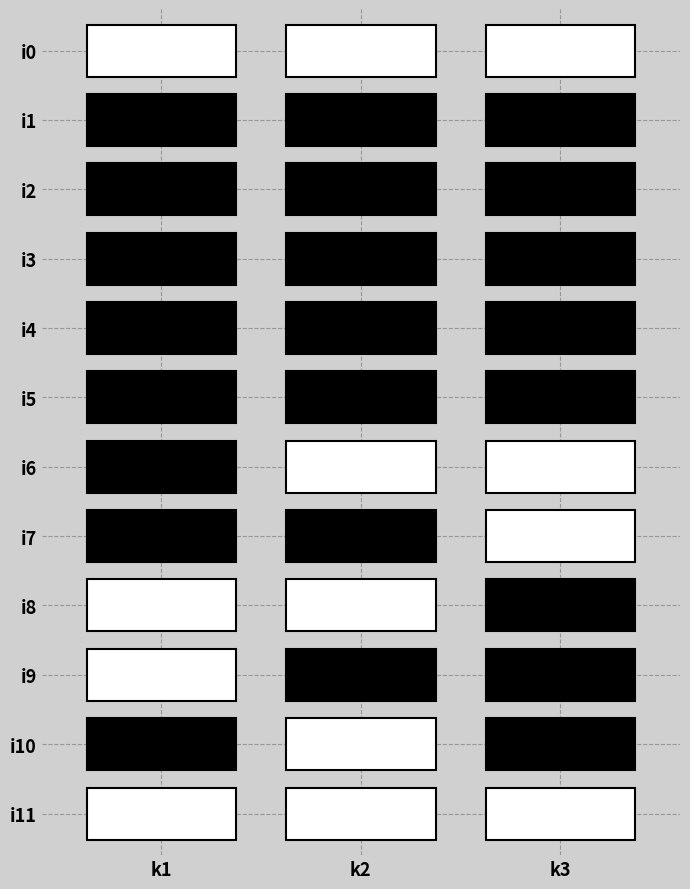

Is the value of i11 at 2 greater than the value of i5 at 2?

No